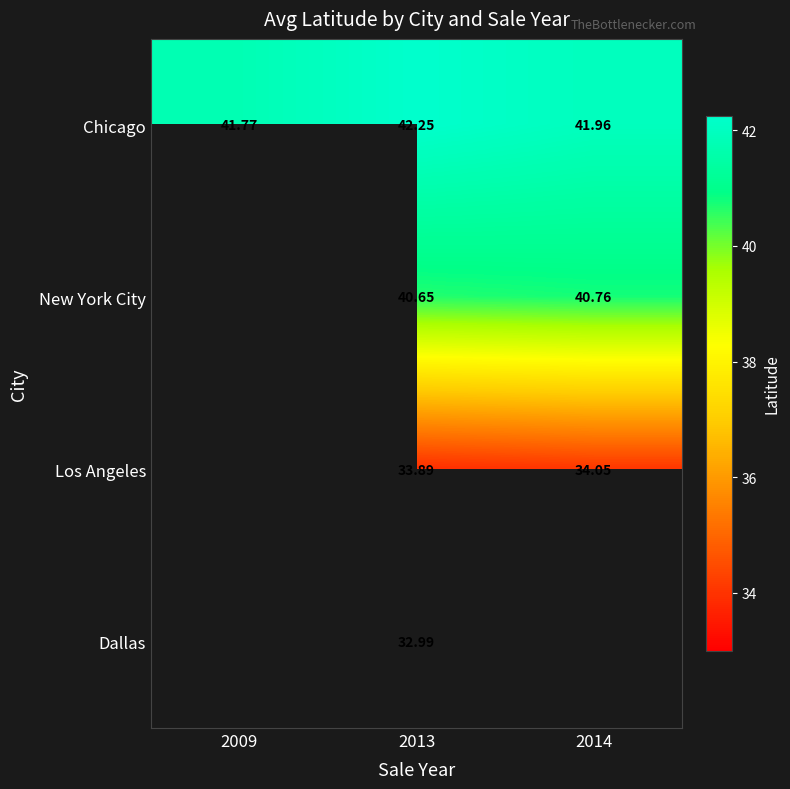

The value of Dallas at 2013 is 33.0. True or false?

True